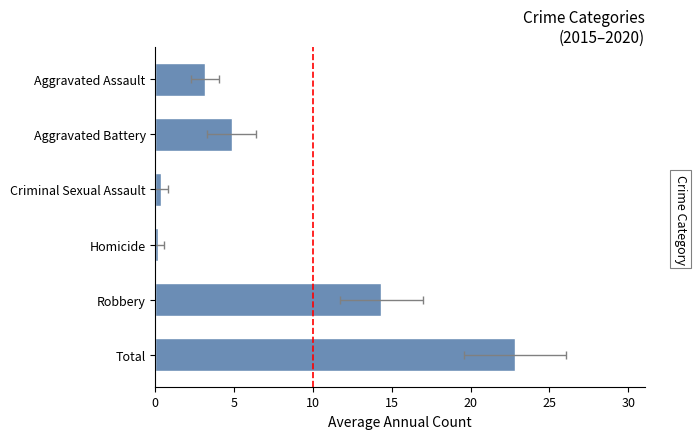

How many values are below 4?

3